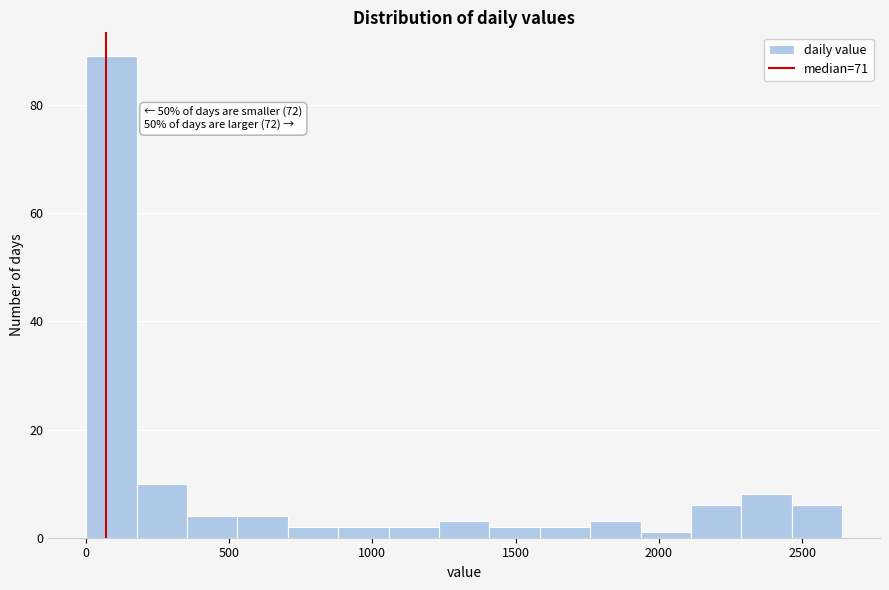

Around what value on the x-axis is the tallest bar? Give the approximate position of its centre, as read against the axis.

100